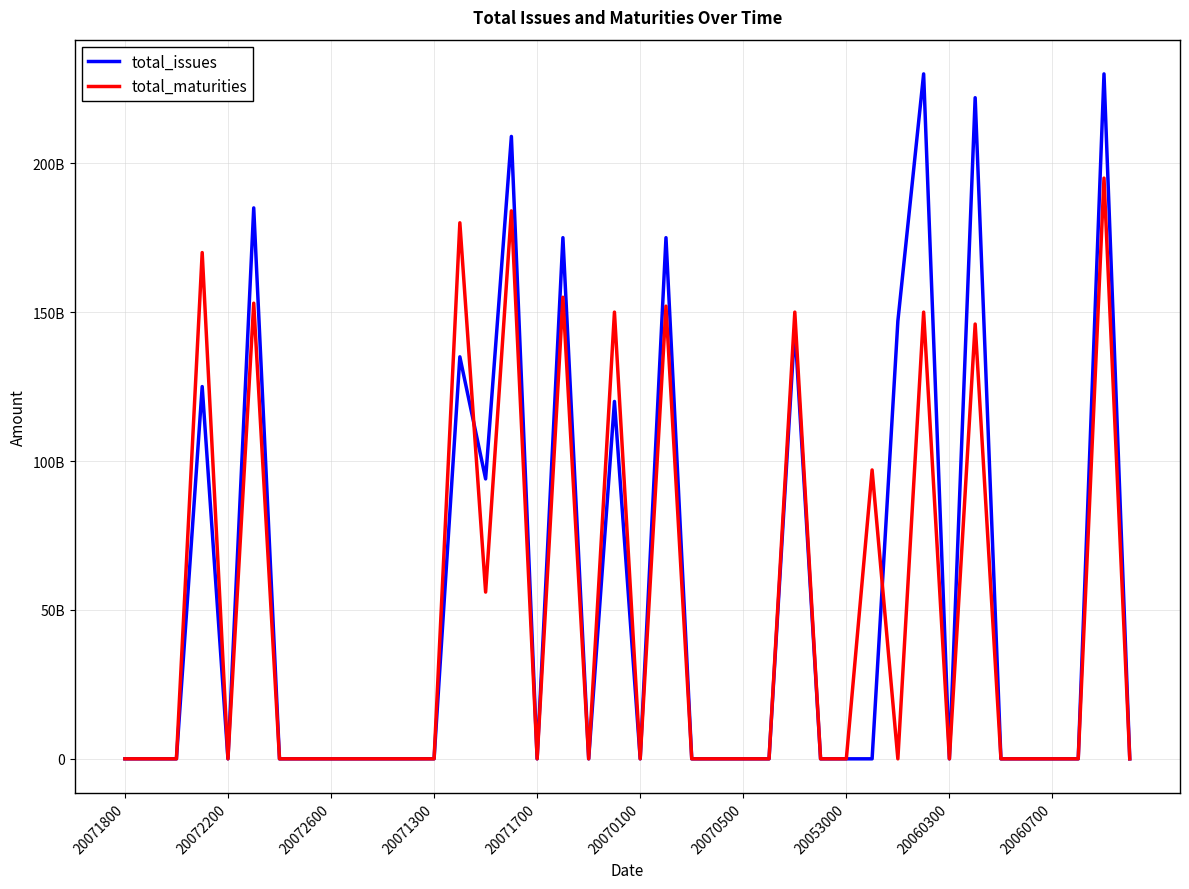

Reading left to right, list all the values displayed in this chart.

total_issues: 0	0	0	125000000000	0	185000000000	0	0	0	0	0	0	25000000	135000000000	94000000000	209000000000	0	175000000000	0	120000000000	0	175000000000	0	0	0	0	145000000000	0	0	0	147000000000	230000000000	0	222000000000	0	0	0	0	230000000000	0
total_maturities: 0	0	0	170000000000	0	153000000000	0	0	0	0	0	0	0	180000000000	56000000000	184000000000	0	155000000000	0	150000000000	0	152000000000	0	0	0	0	150000000000	0	0	97000000000	0	150000000000	0	146000000000	0	0	0	0	195000000000	0